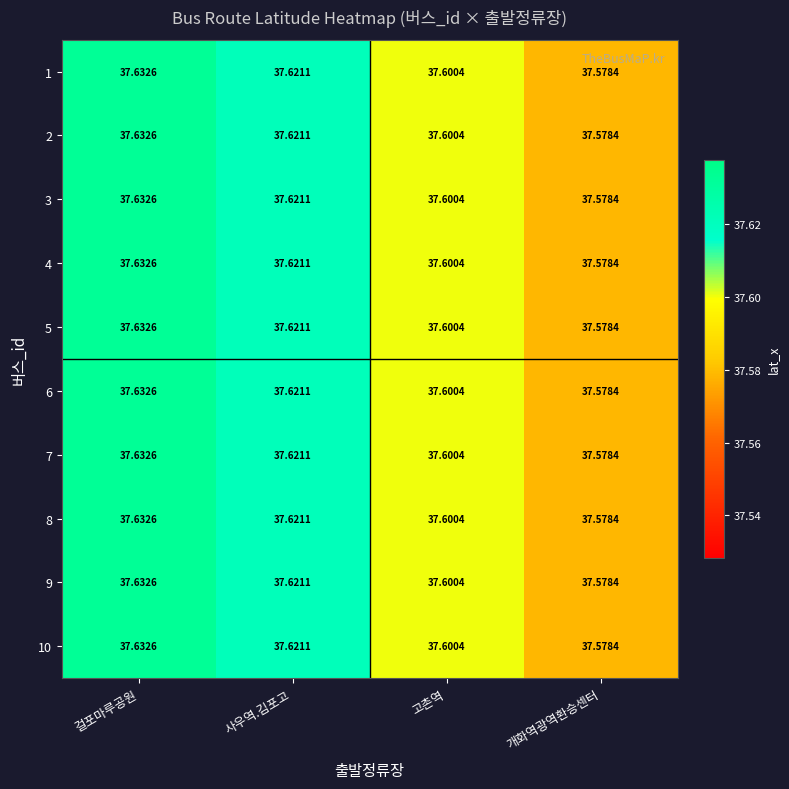

Rank the categories by 7 value from highest to lowest.

걸포마루공원, 사우역.김포고, 고촌역, 개화역광역환승센터